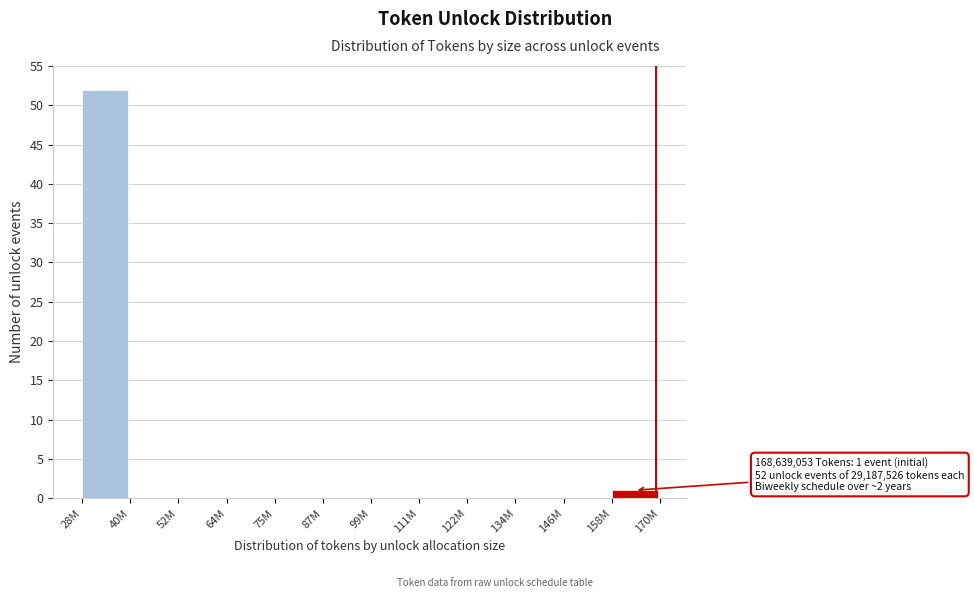

Reading right to left, list all the values displayed in this chart.

158M=1	146M=0	134M=0	122M=0	111M=0	99M=0	87M=0	75M=0	64M=0	52M=0	40M=0	28M=52